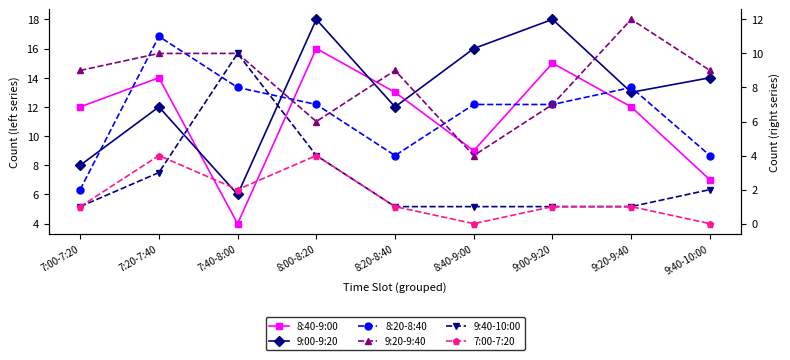

The 9:00-9:20 series shows 8 at 8:20-8:40. True or false?

False